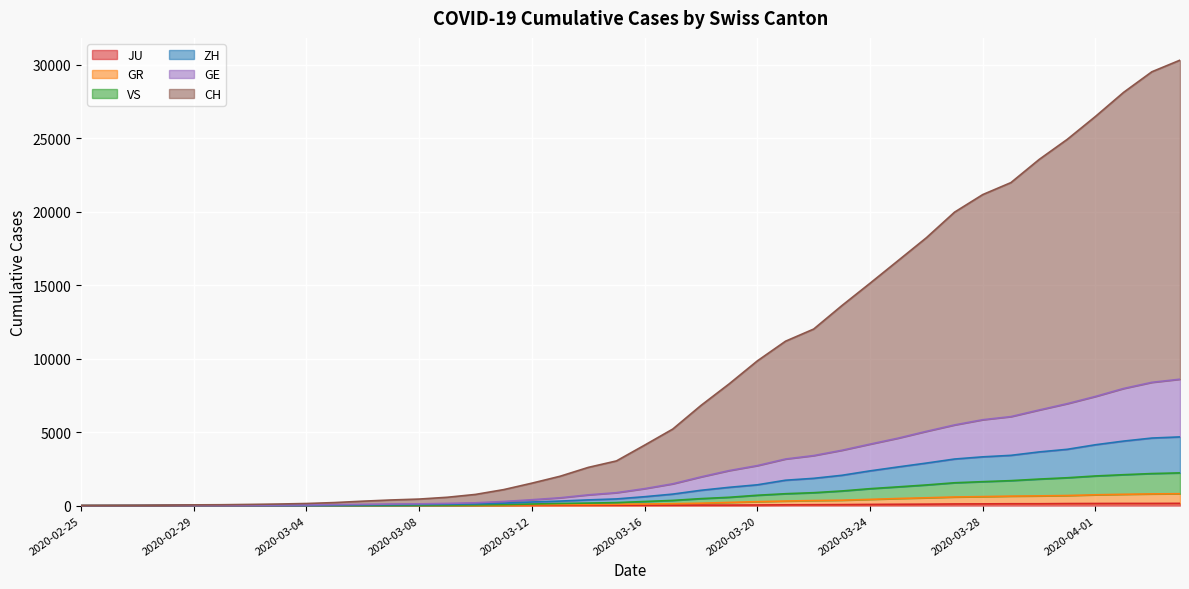

Which label corresponds to the smallest value in the chart?

2020-02-25